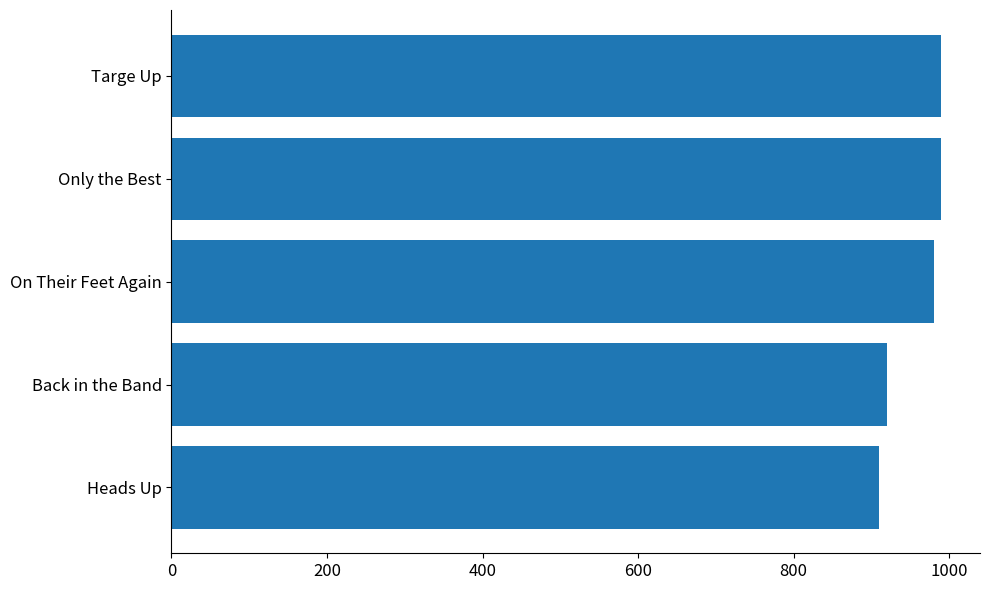

Count the values in the range 920 to 990.

4